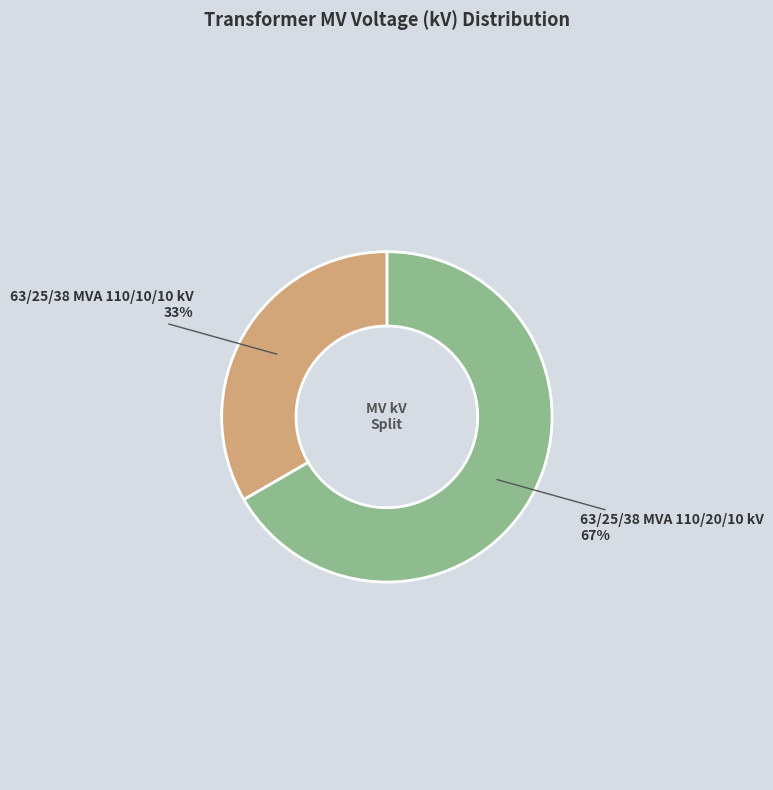

To the nearest percent, what is the average slice percentage?

50%